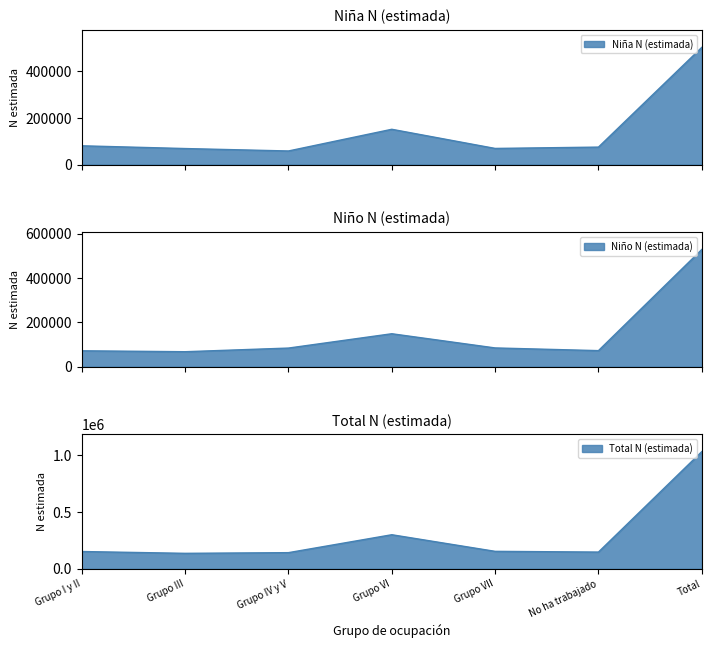

Count the number of data series in this chart.

3